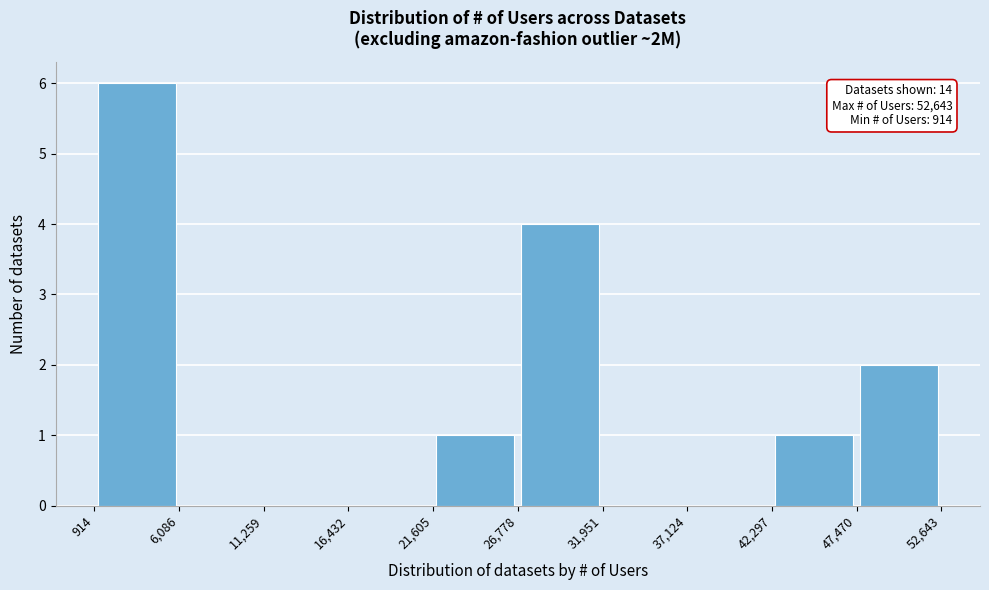

Which range on the x-axis has the tallest bar?

914 to 6,086